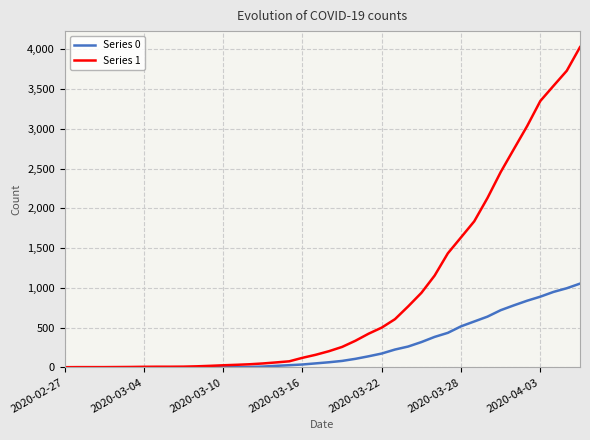

What are all the series names shown in the legend?

Series 0, Series 1